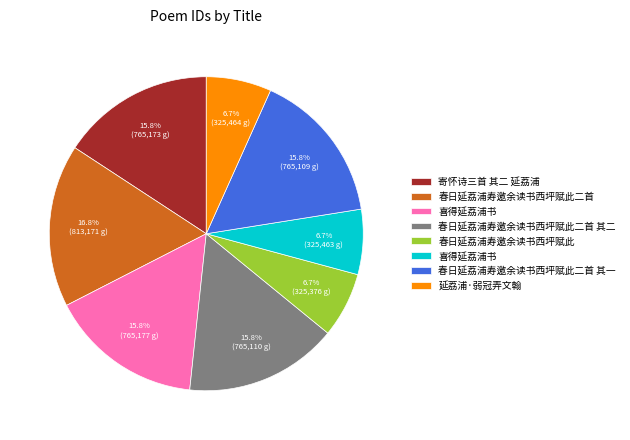

Does any single category account for the majority?

No